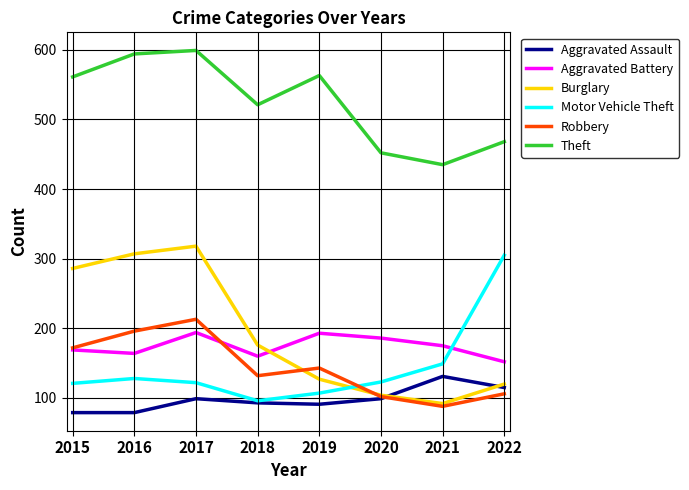

Which series has the largest total across all categories?

Theft